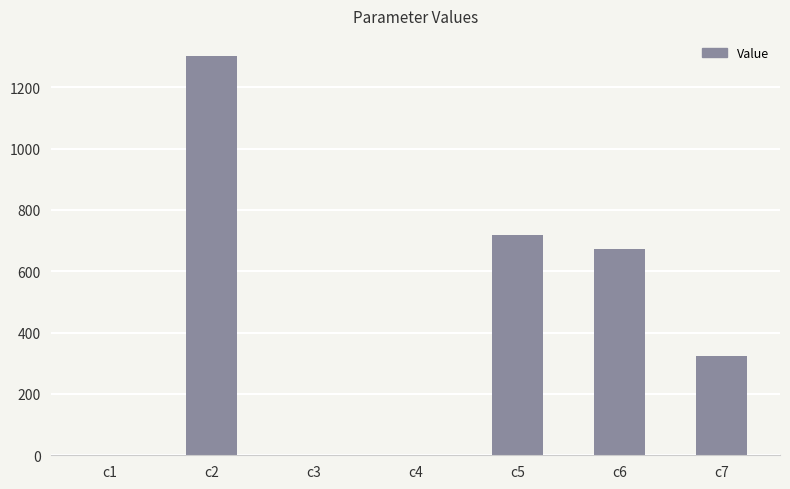

Does the chart contain stacked bars?

No